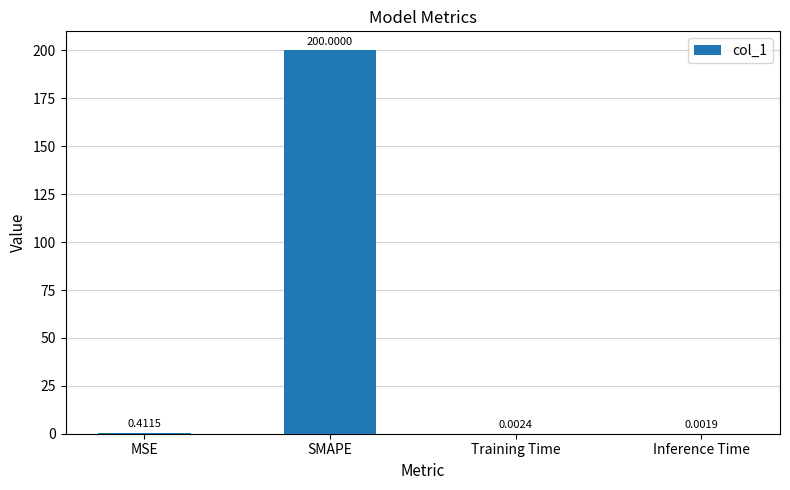

Which has a higher value, Inference Time or MSE?

MSE